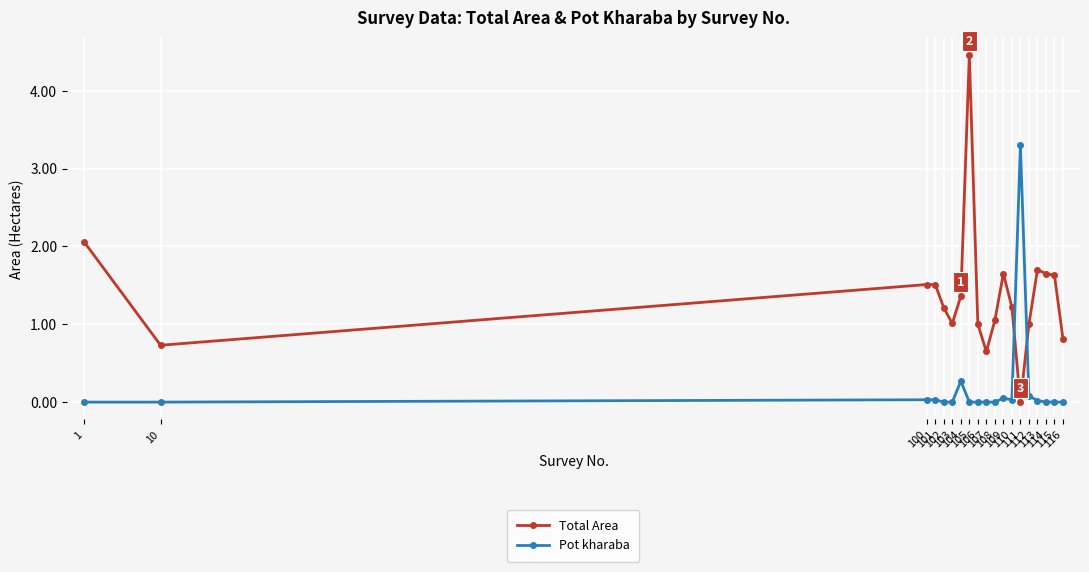

Is the value of Total Area at 109 greater than the value of Pot kharaba at 102?

Yes